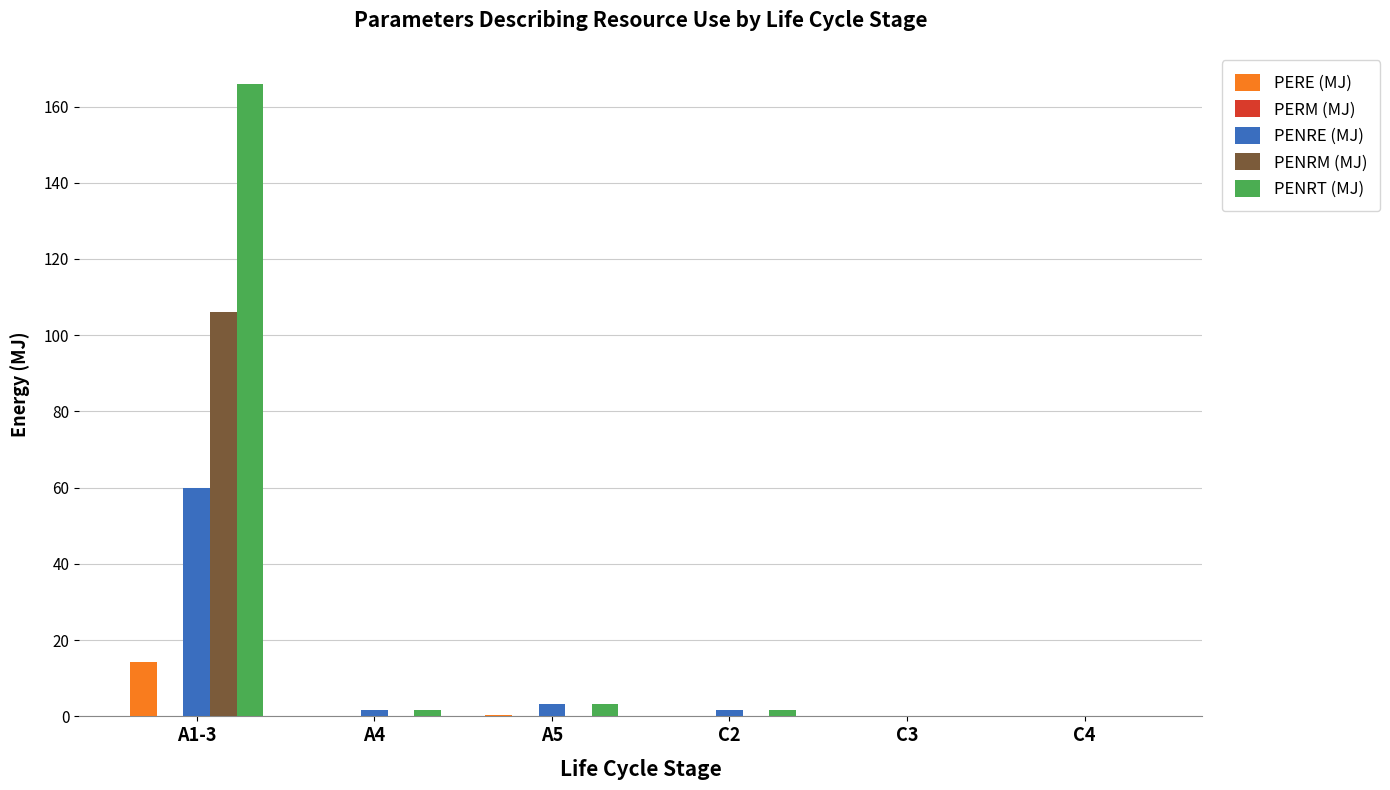

True or false: PERE (MJ) has a value of 0.0 at C4.

True